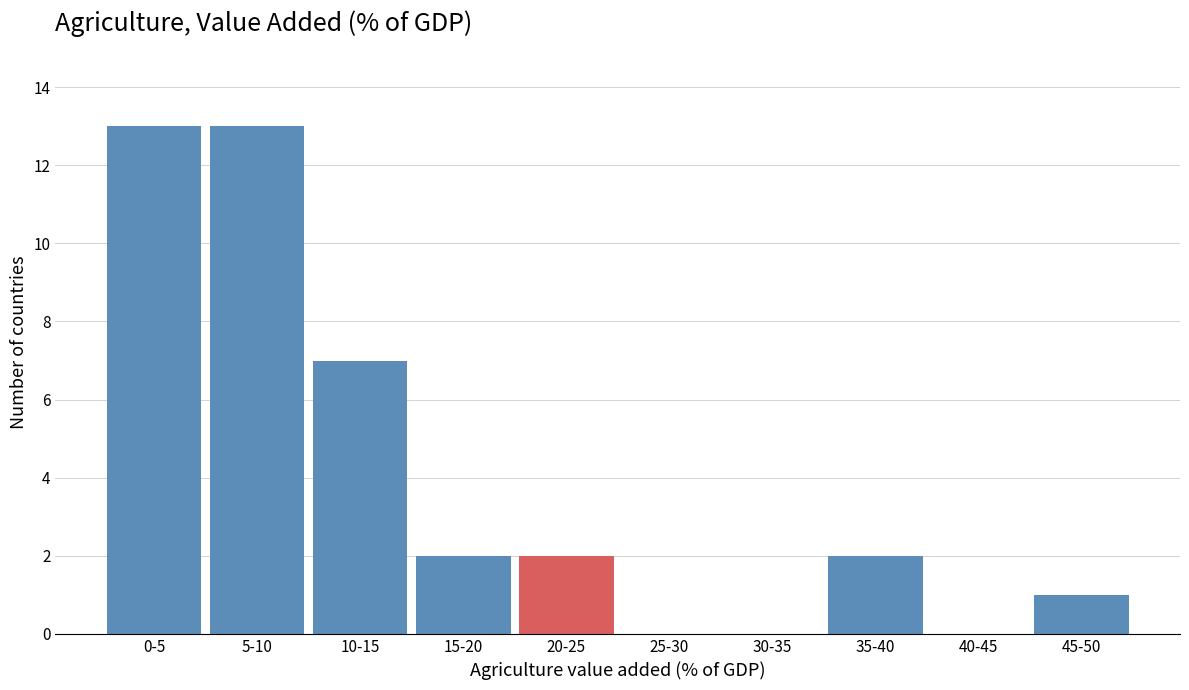

Reading right to left, extract all data points from this chart.

45-50=1	40-45=0	35-40=2	30-35=0	25-30=0	20-25=2	15-20=2	10-15=7	5-10=13	0-5=13